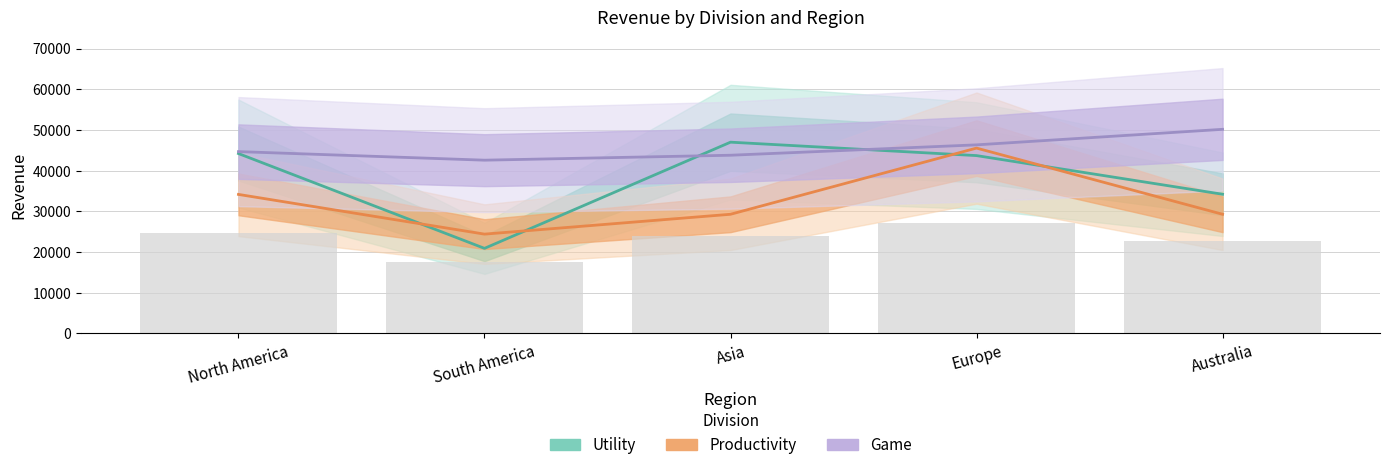

How many series are shown in this chart?

3